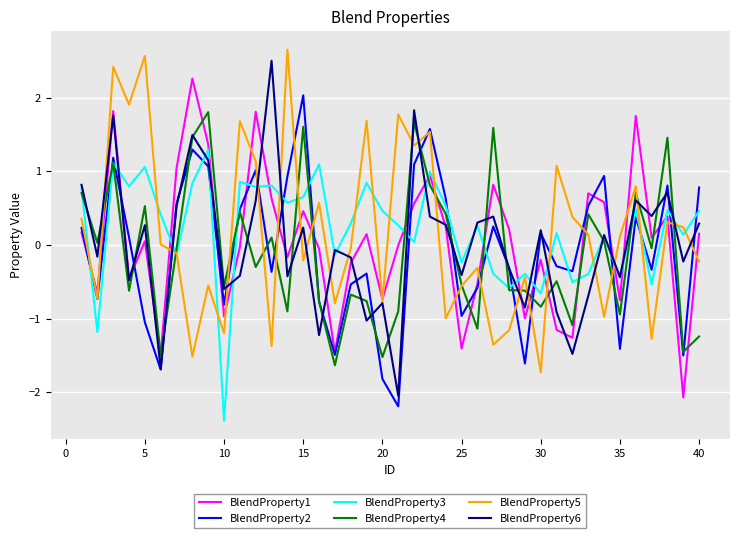

At how many categories does at least one series exceed 0?

36